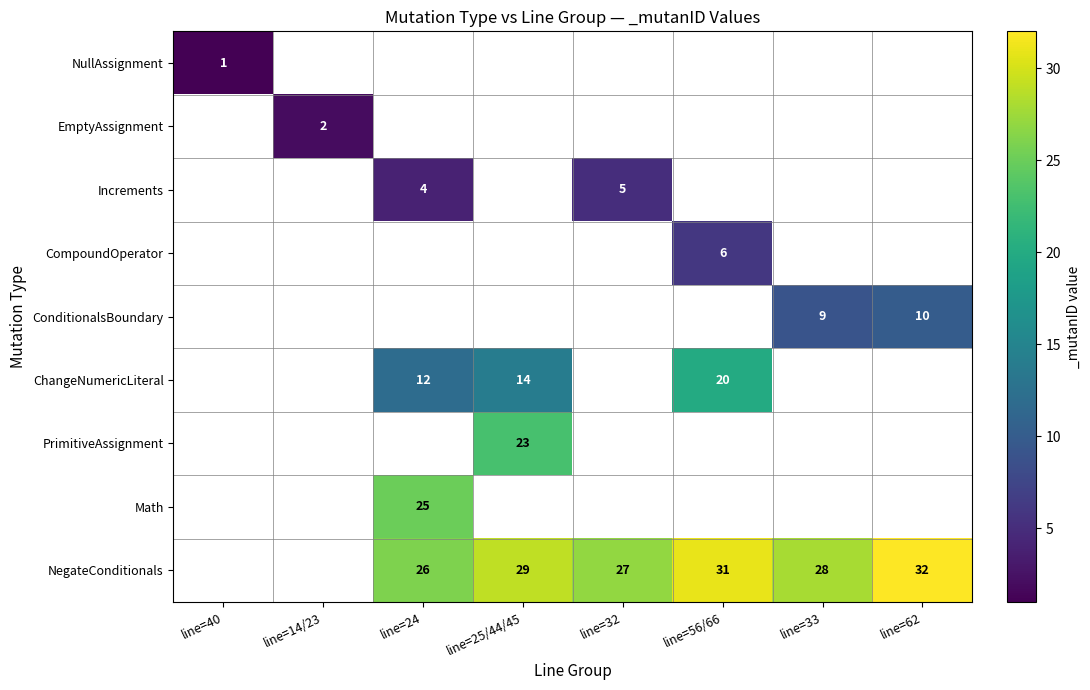

Rank the series by their maximum value, from lowest to highest.

NullAssignment, EmptyAssignment, Increments, CompoundOperator, ConditionalsBoundary, ChangeNumericLiteral, PrimitiveAssignment, Math, NegateConditionals